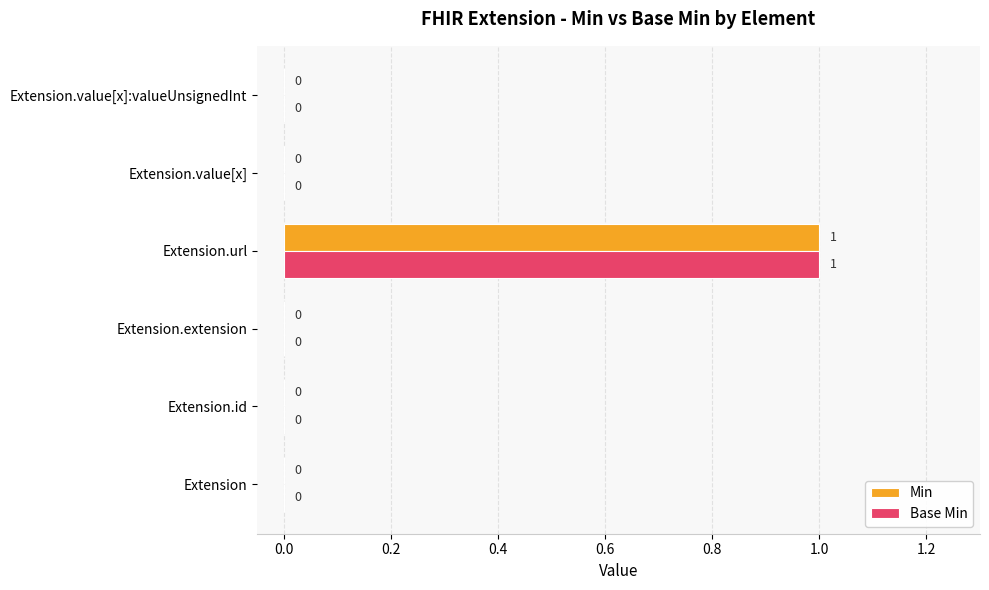

At which label does Base Min reach its peak?

Extension.url